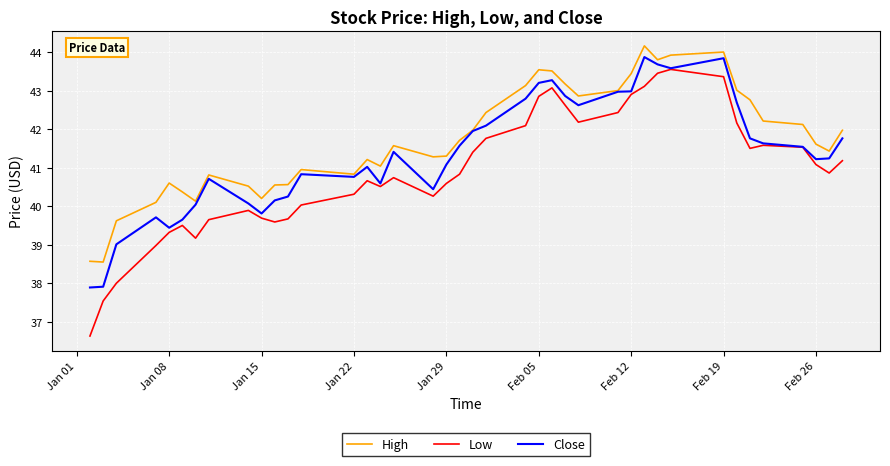

What are all the series names shown in the legend?

High, Low, Close